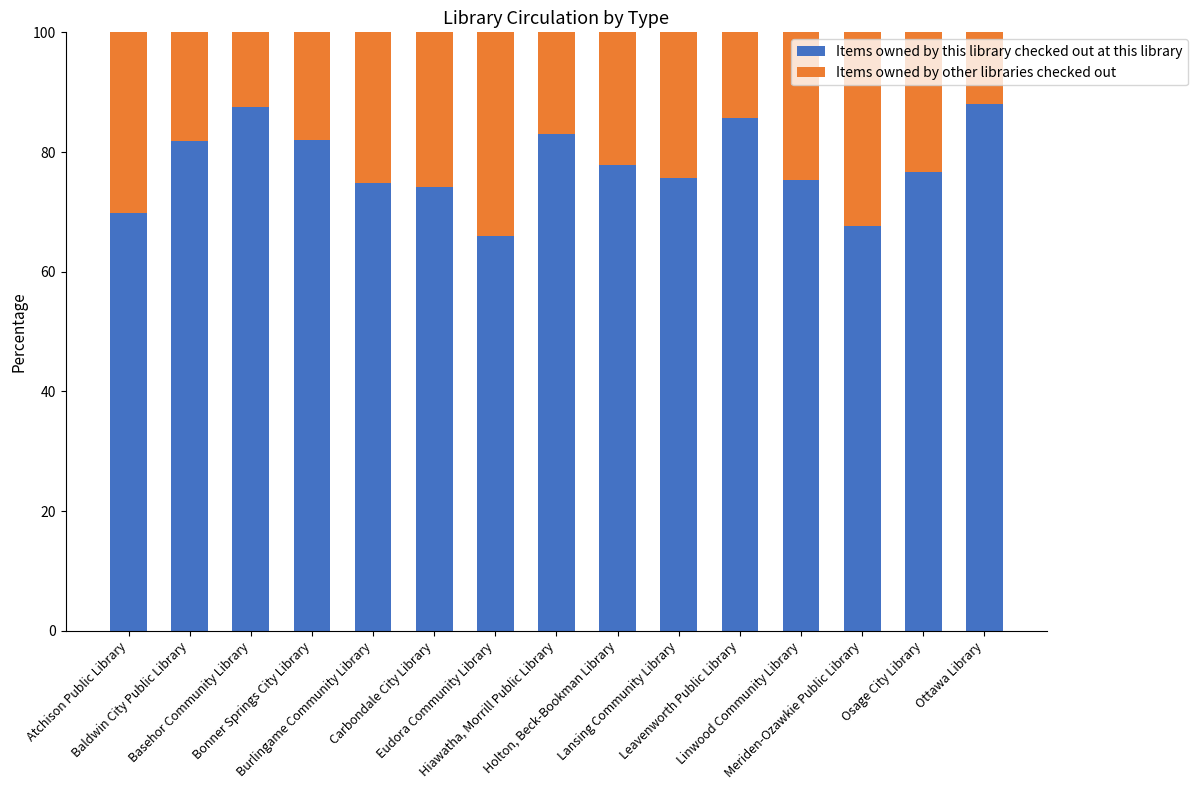

What is the highest value of the Items owned by this library checked out at this library series?

88.1